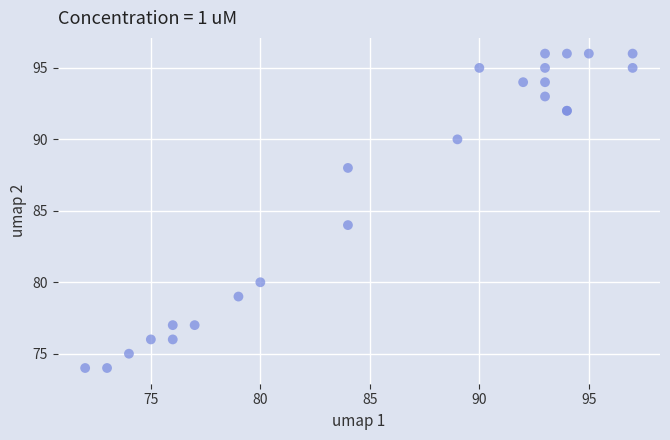

What Y value in the scatter plot is closest to 85?

84